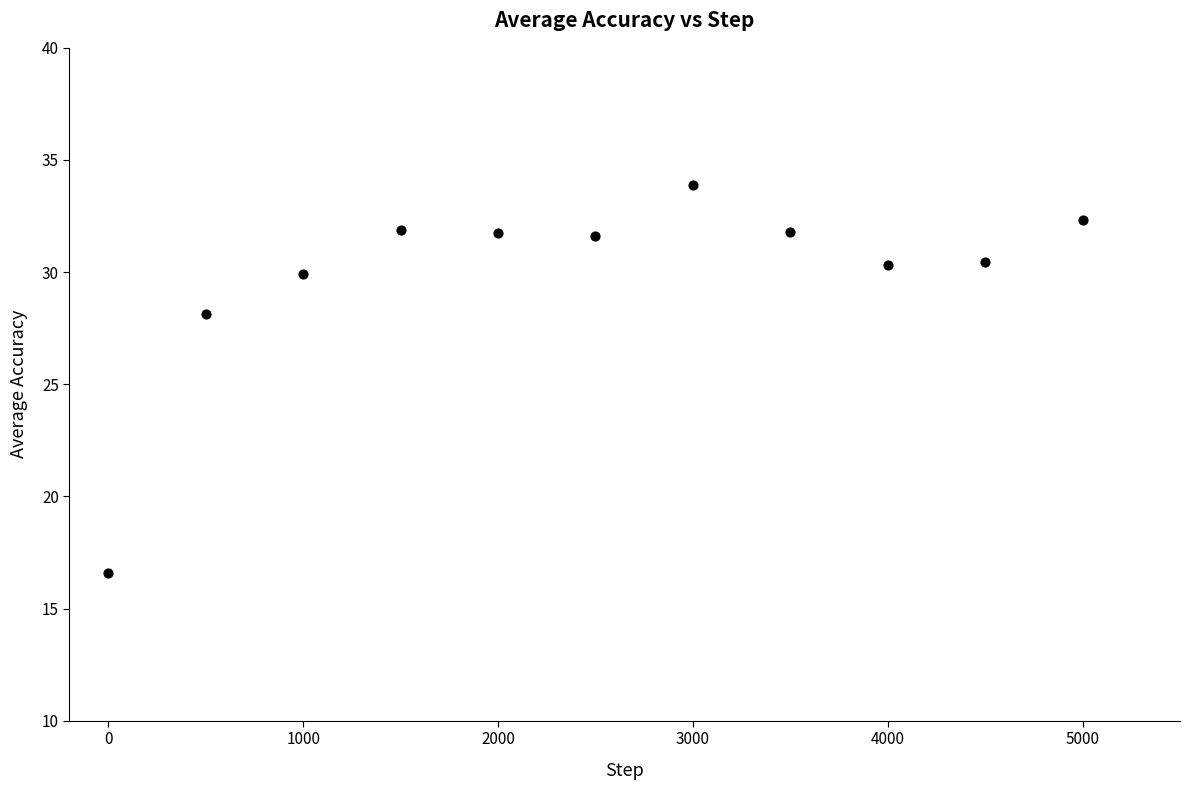

What is the average Y value?

29.9